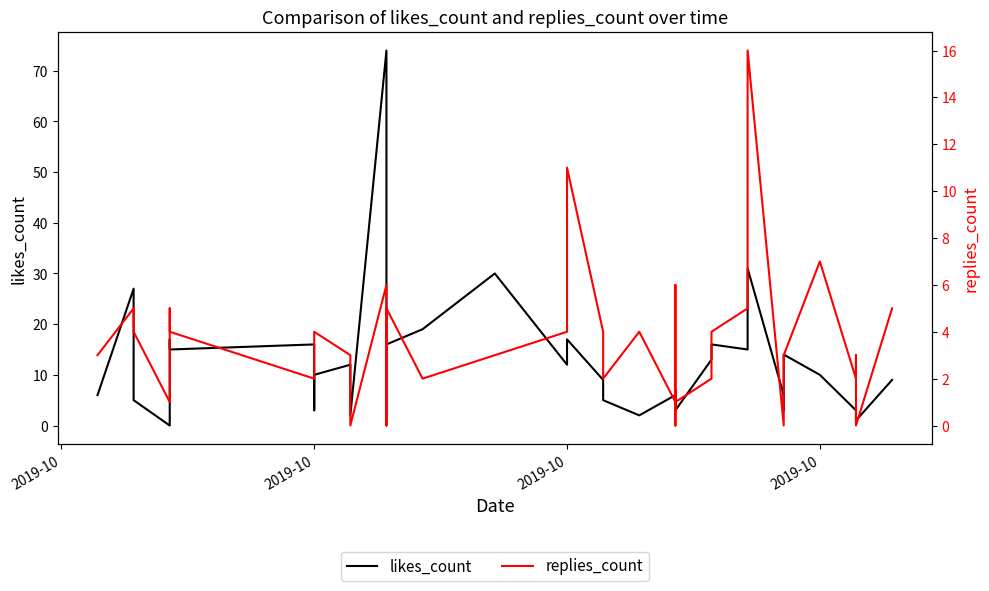

How many times do likes_count and replies_count cross each other?

8